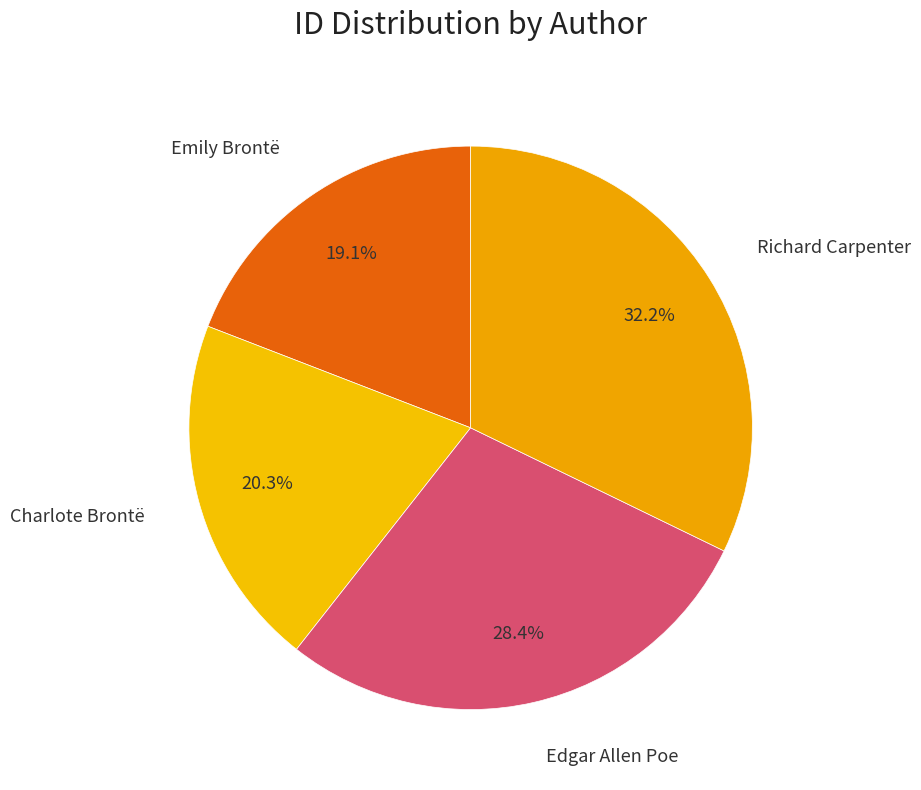

Which category has the biggest portion of the pie?

Richard Carpenter